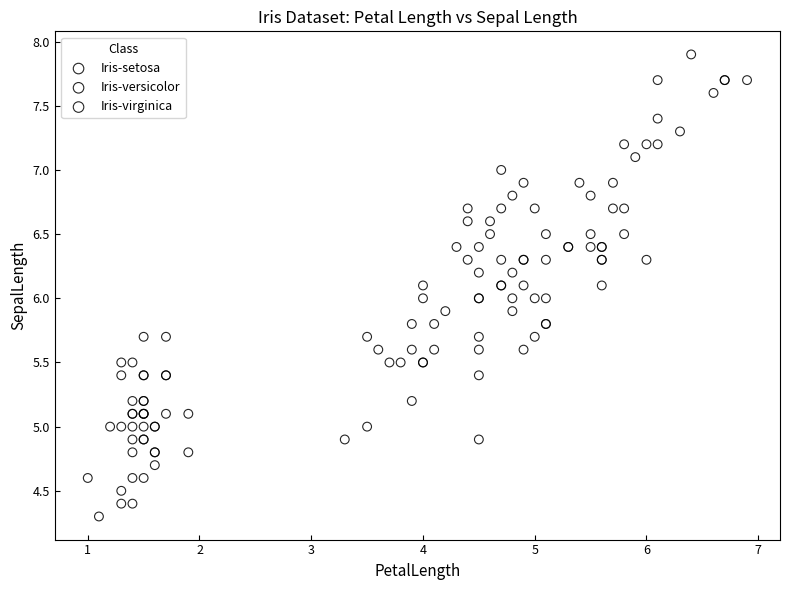

Which series has the widest spread of Y values?

Iris-virginica